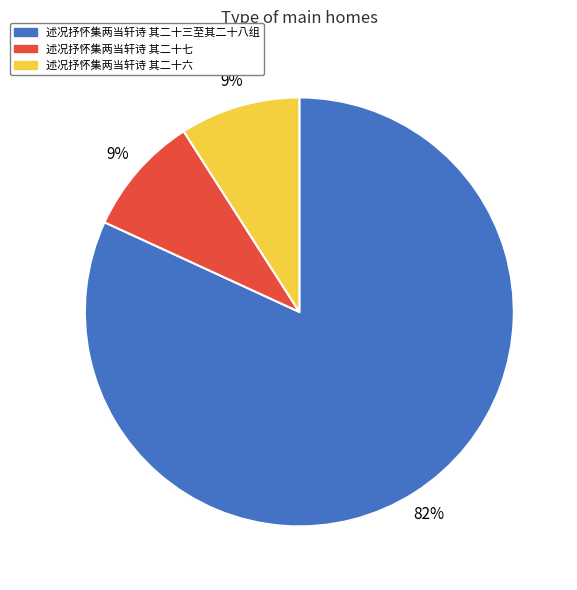

Combined, do 述况抒怀集两当轩诗 其二十七 and 述况抒怀集两当轩诗 其二十三至其二十八组 account for over 50%?

Yes